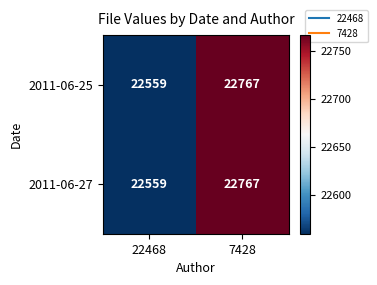

The 2011-06-25 series shows 22767 at 7428. True or false?

True